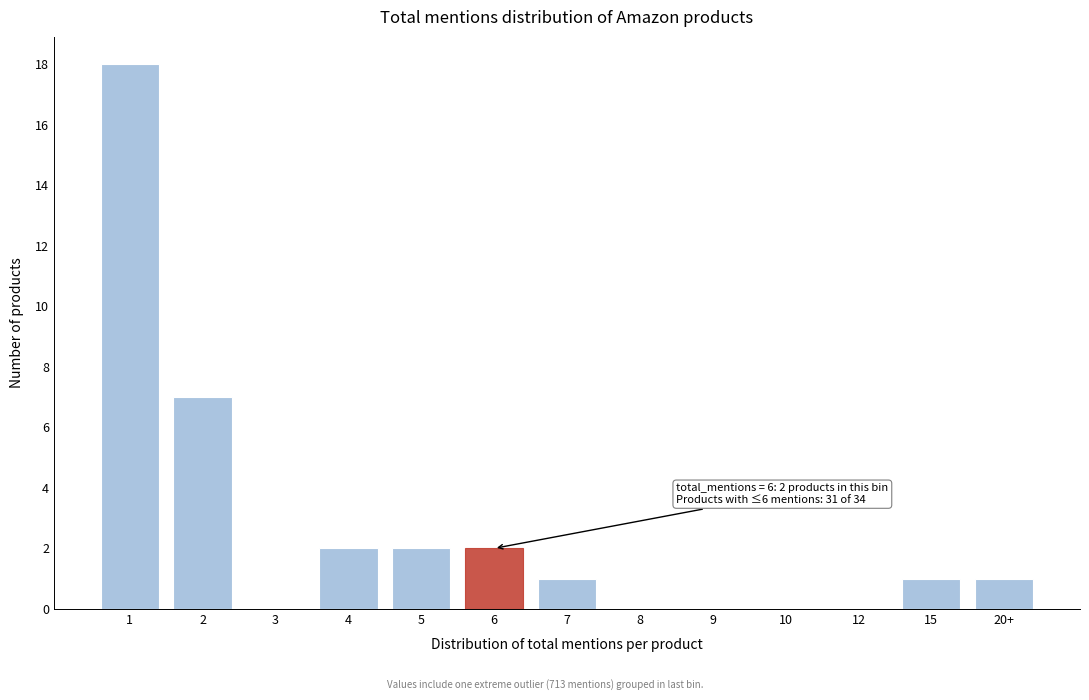

Reading right to left, transcribe all the data shown in this chart.

20+=1	15=1	12=0	10=0	9=0	8=0	7=1	6=2	5=2	4=2	3=0	2=7	1=18